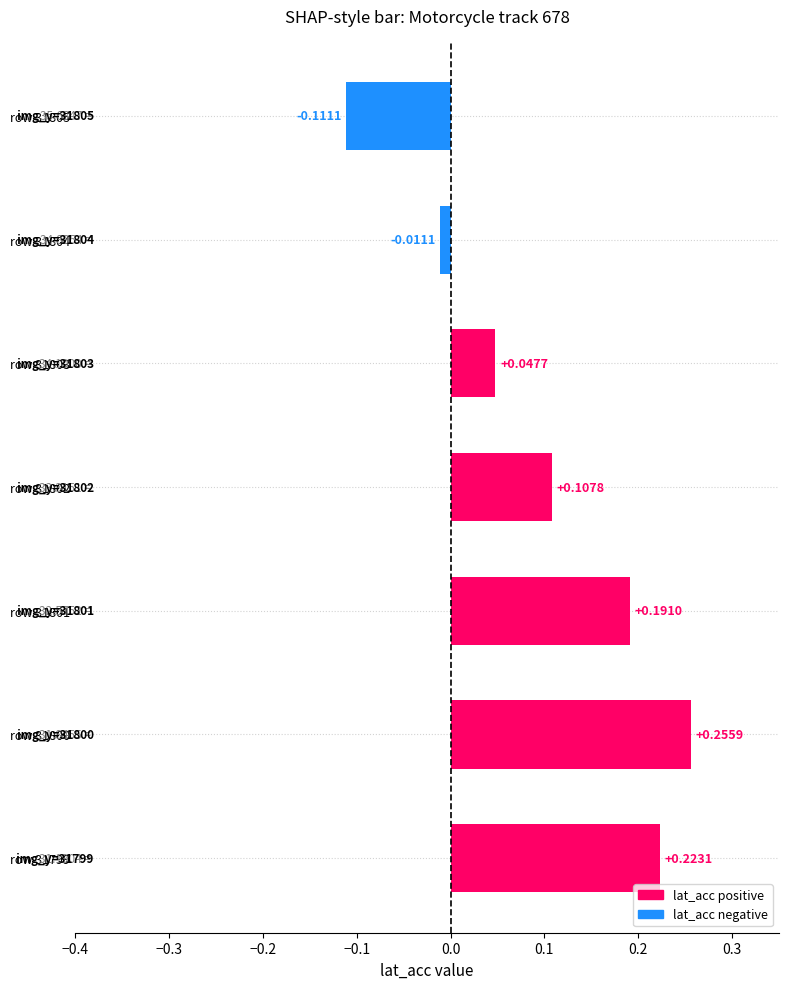

How many values are below 0?

2